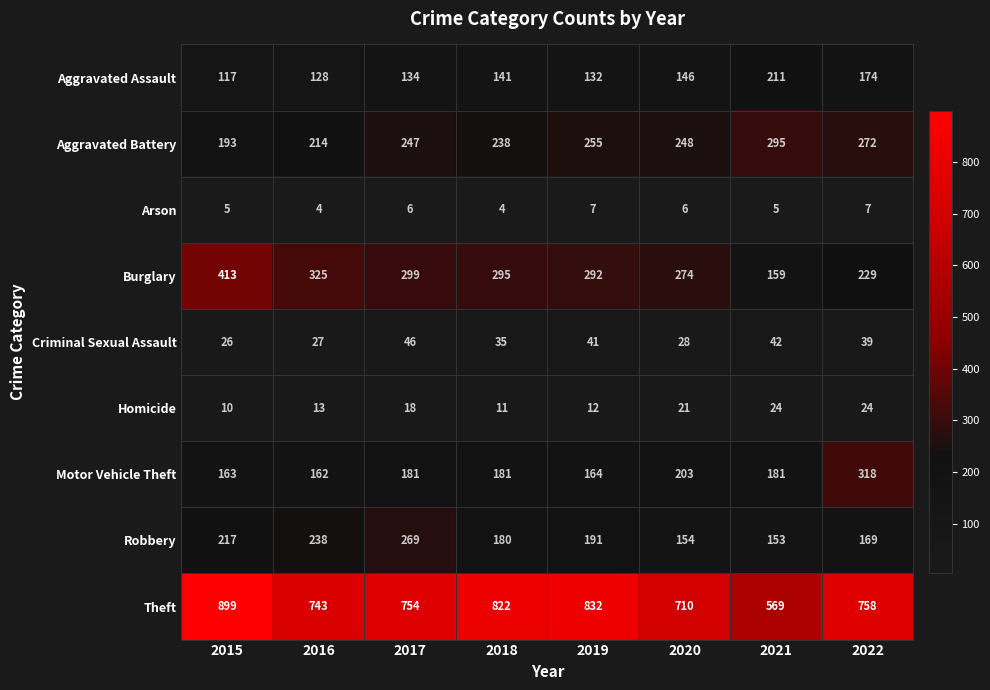

List the labels in order of Criminal Sexual Assault value, smallest first.

2015, 2016, 2020, 2018, 2022, 2019, 2021, 2017